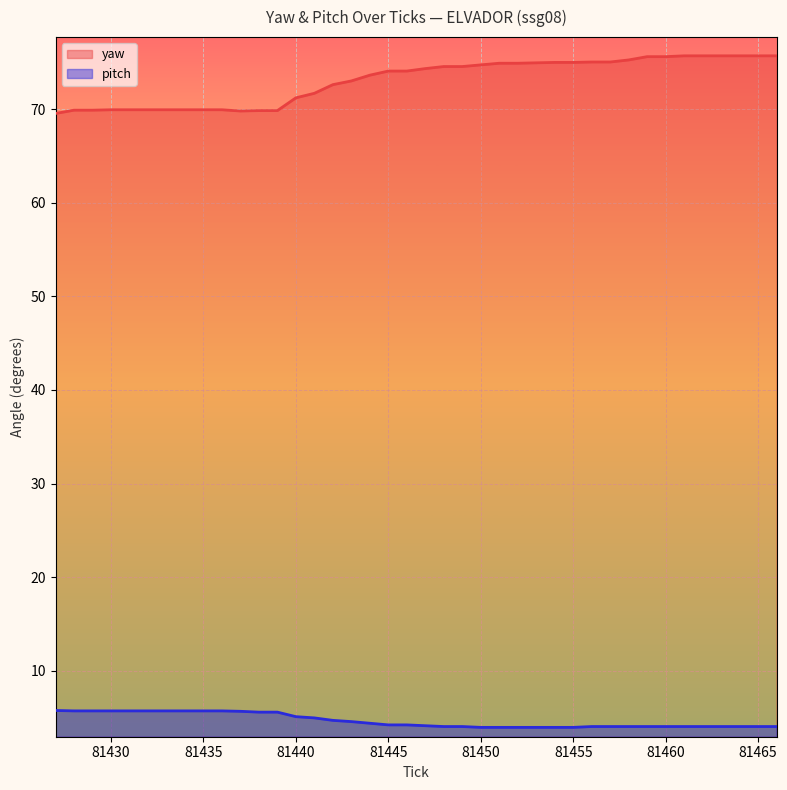

Which series has the largest total across all categories?

yaw